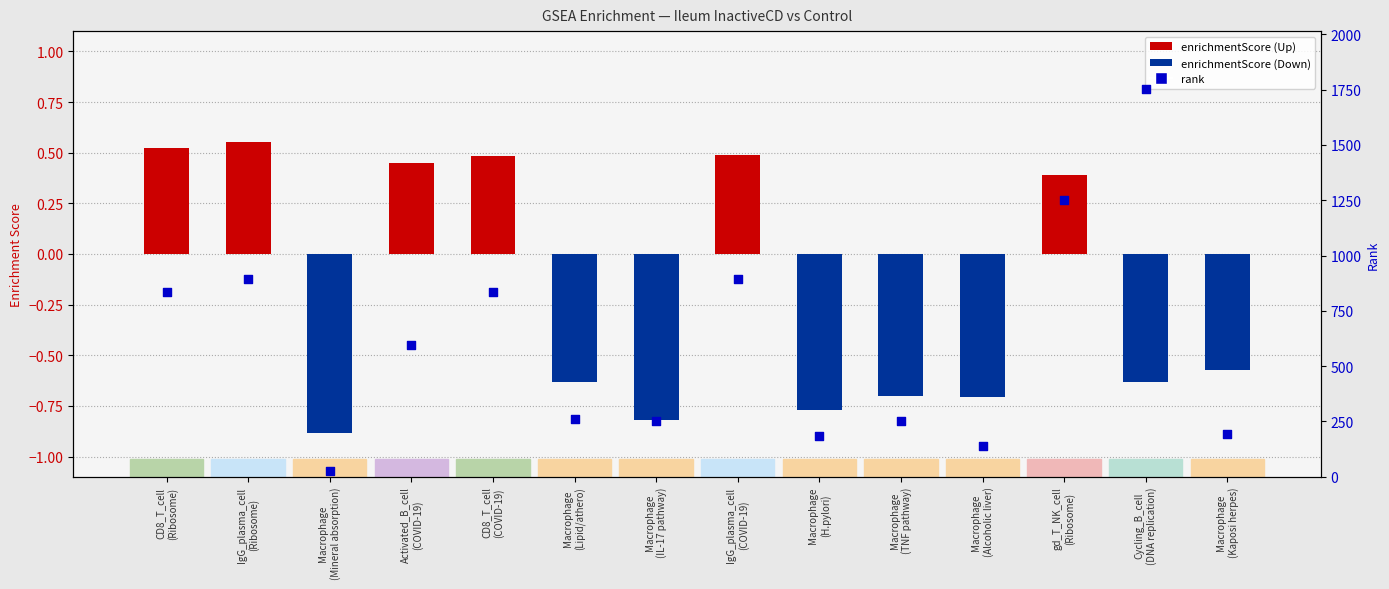

At how many categories does at least one series exceed 917?

2